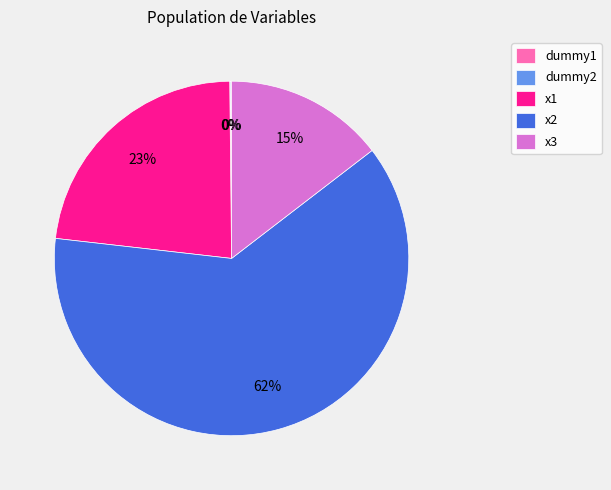

Does any single category account for the majority?

Yes